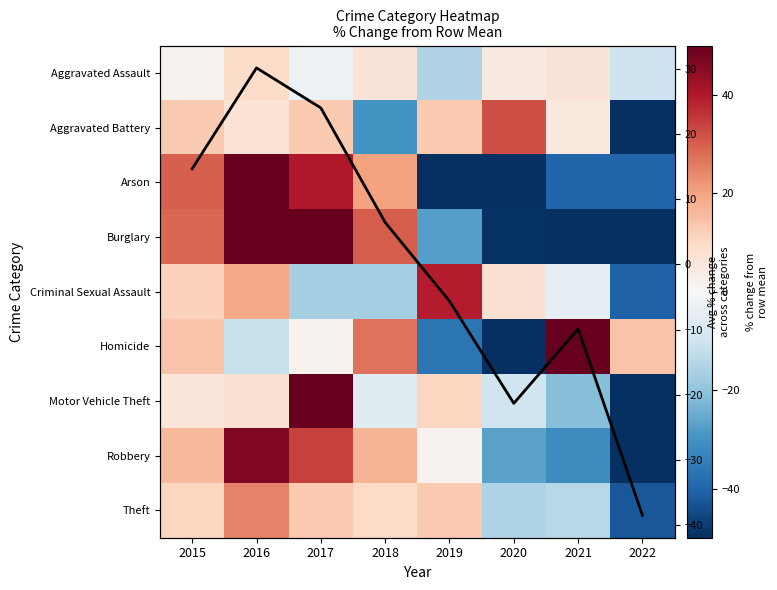

Which label corresponds to the smallest value in the chart?

2020